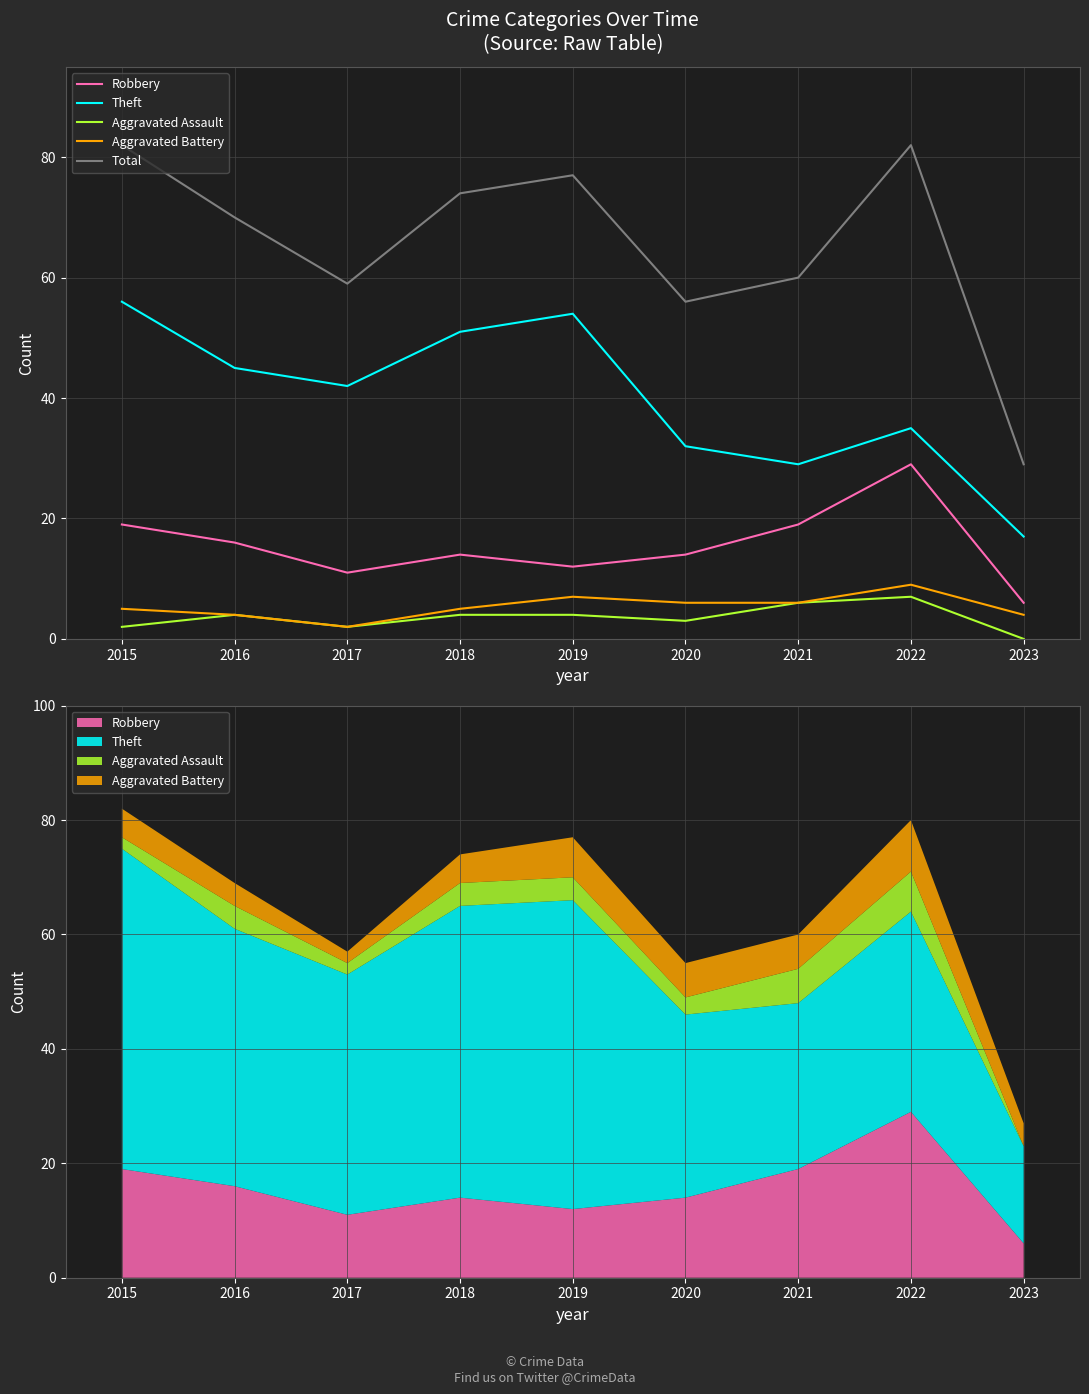

What is the value of the Robbery point at the 6th from the left?

14